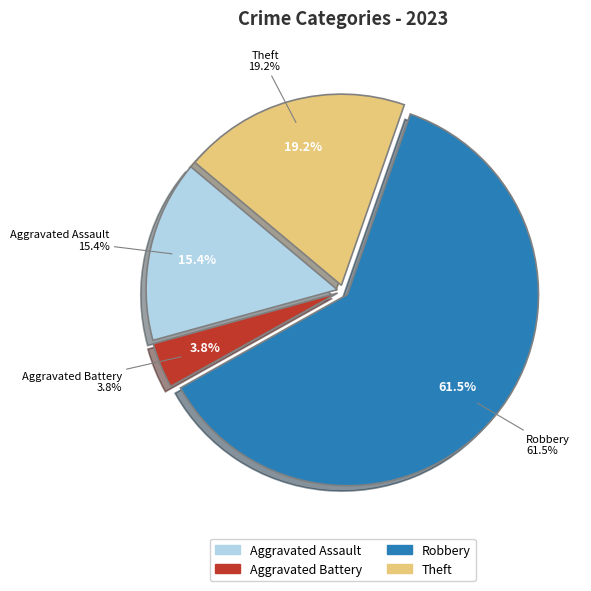

Which category accounts for the majority?

Robbery